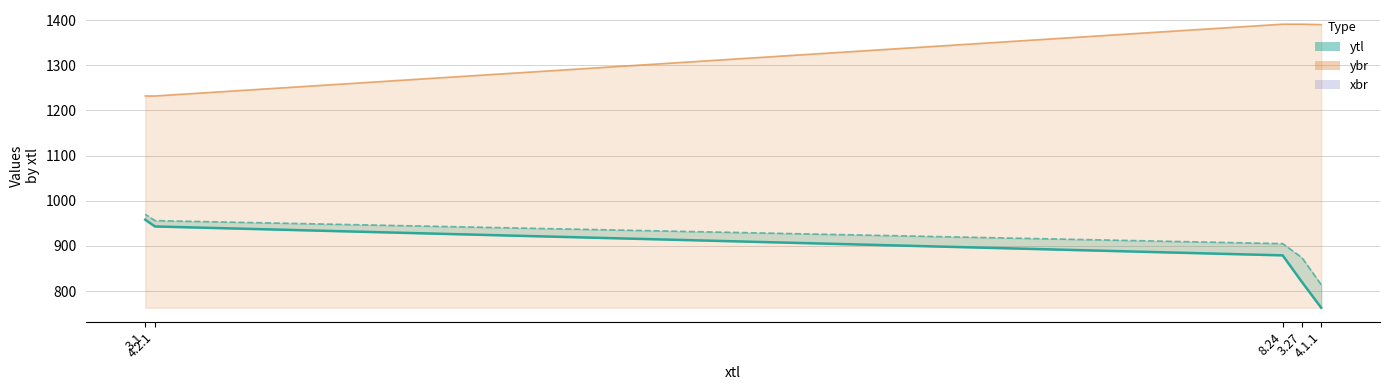

Rank the categories by value from lowest to highest.

4.1.1, 3.27, 8.24, 4.2.1, 3.1